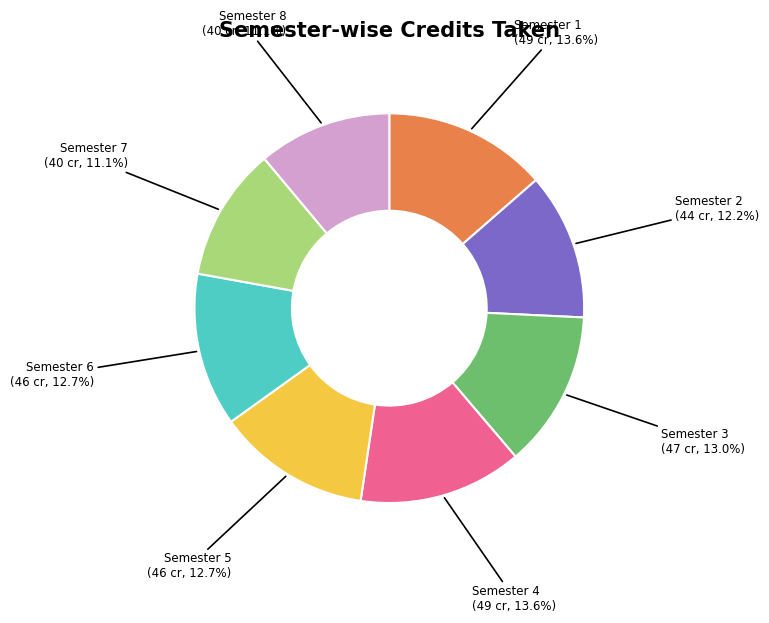

Does any single category account for the majority?

No